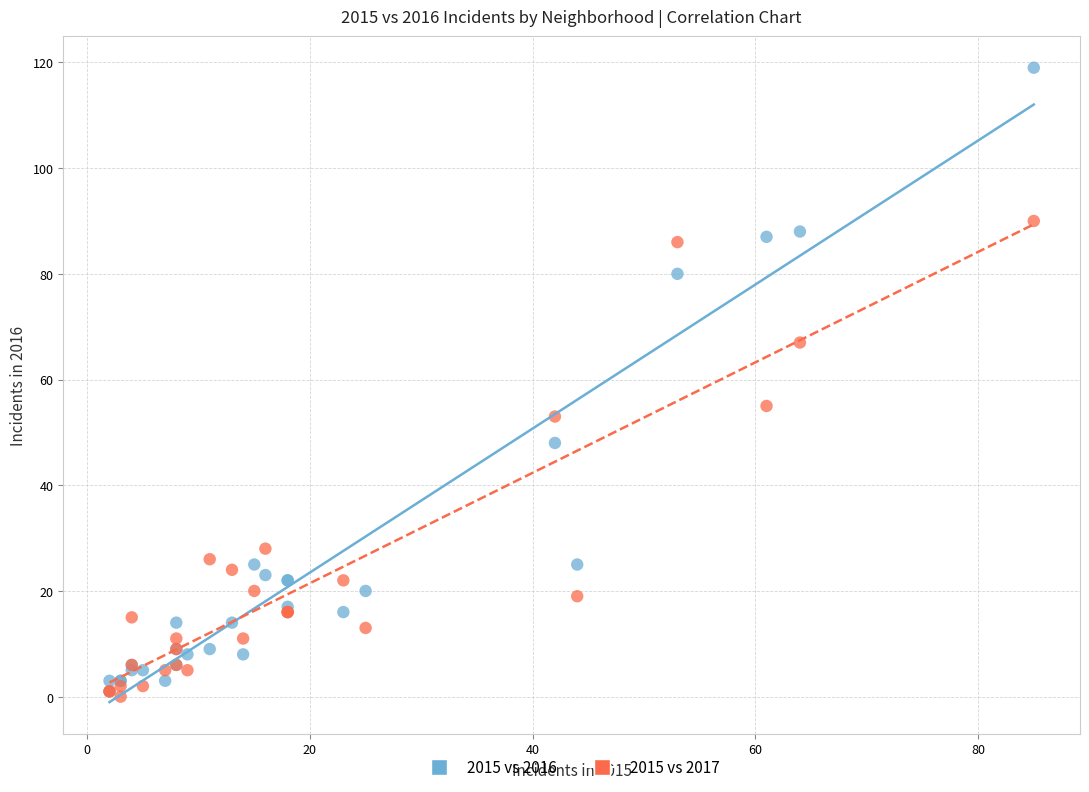

Which series has the widest spread of Y values?

2015 vs 2016